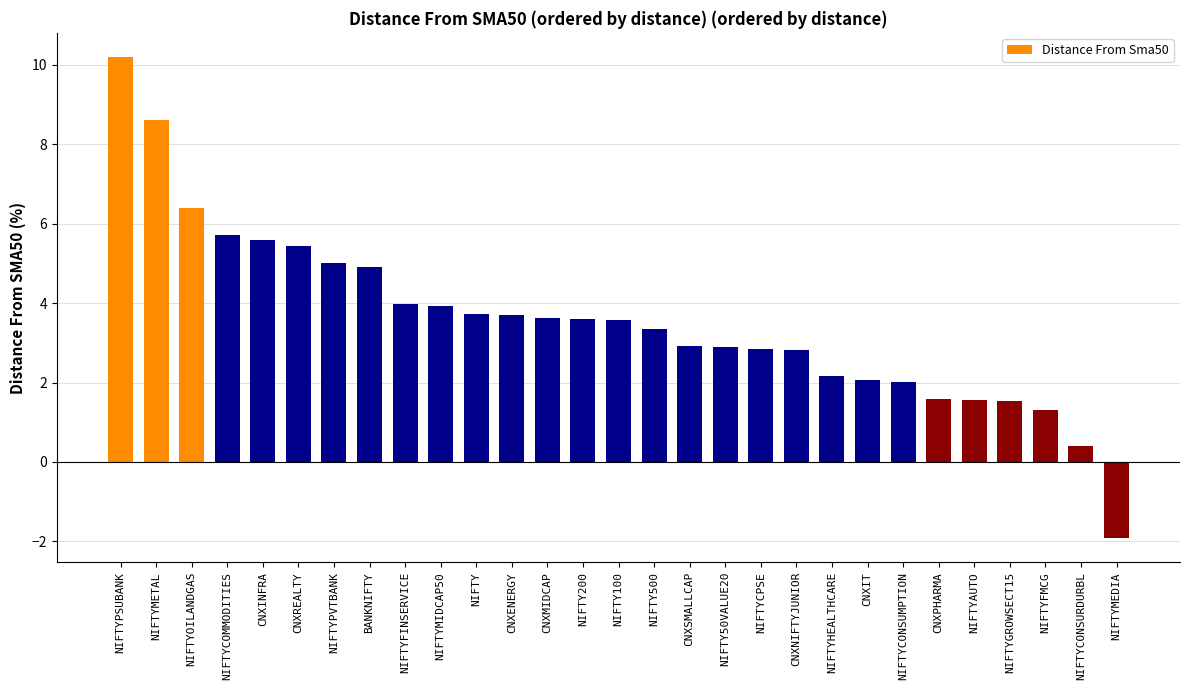

Count the number of data series in this chart.

1